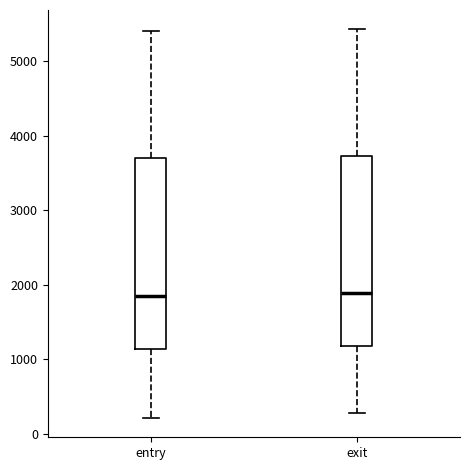

Reading left to right, transcribe this box plot: for each box, give where its median line is, the range the box spans, and where its two whiskers end, as read against the y-axis. The values are not printed on the chart, so give them approximately, as read against the axis.

entry: median 1900, box 1100 to 3700, whiskers 200 to 5400
exit: median 1900, box 1200 to 3700, whiskers 300 to 5400